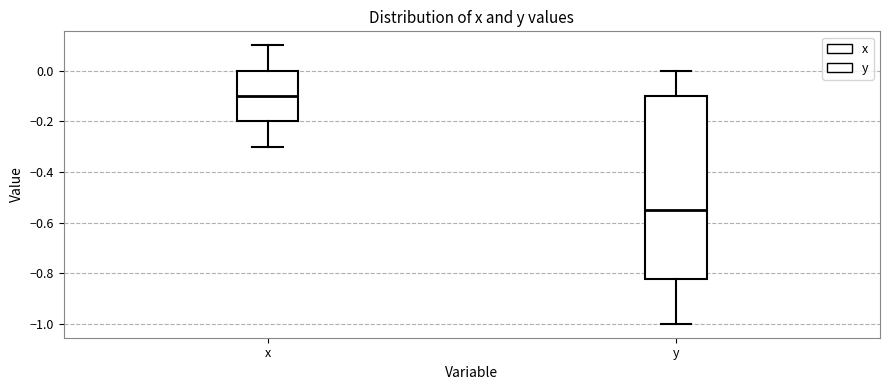

Reading left to right, transcribe this box plot: for each box, give where its median line is, the range the box spans, and where its two whiskers end, as read against the y-axis. The values are not printed on the chart, so give them approximately, as read against the axis.

x: median -0.10, box -0.20 to 0.00, whiskers -0.30 to 0.10
y: median -0.54, box -0.82 to -0.10, whiskers -1.00 to 0.00